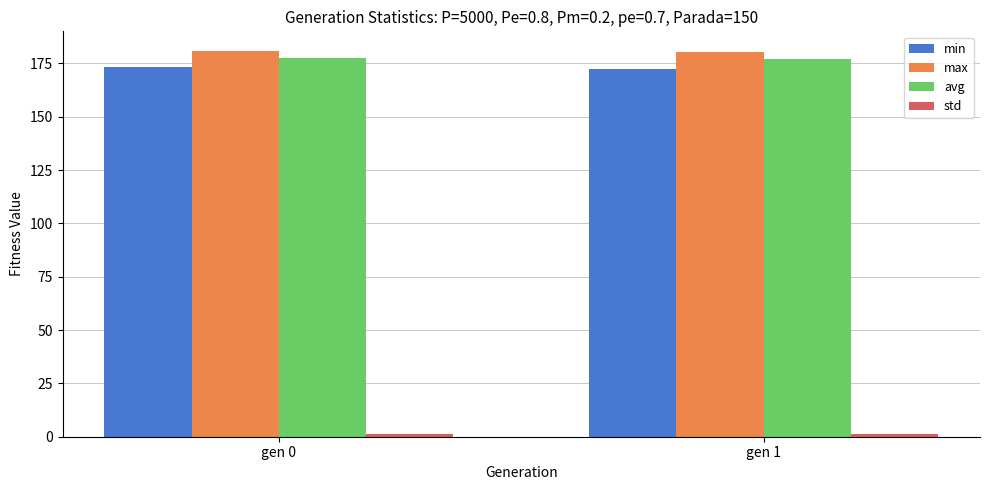

What is the average value of the max series?

180.7